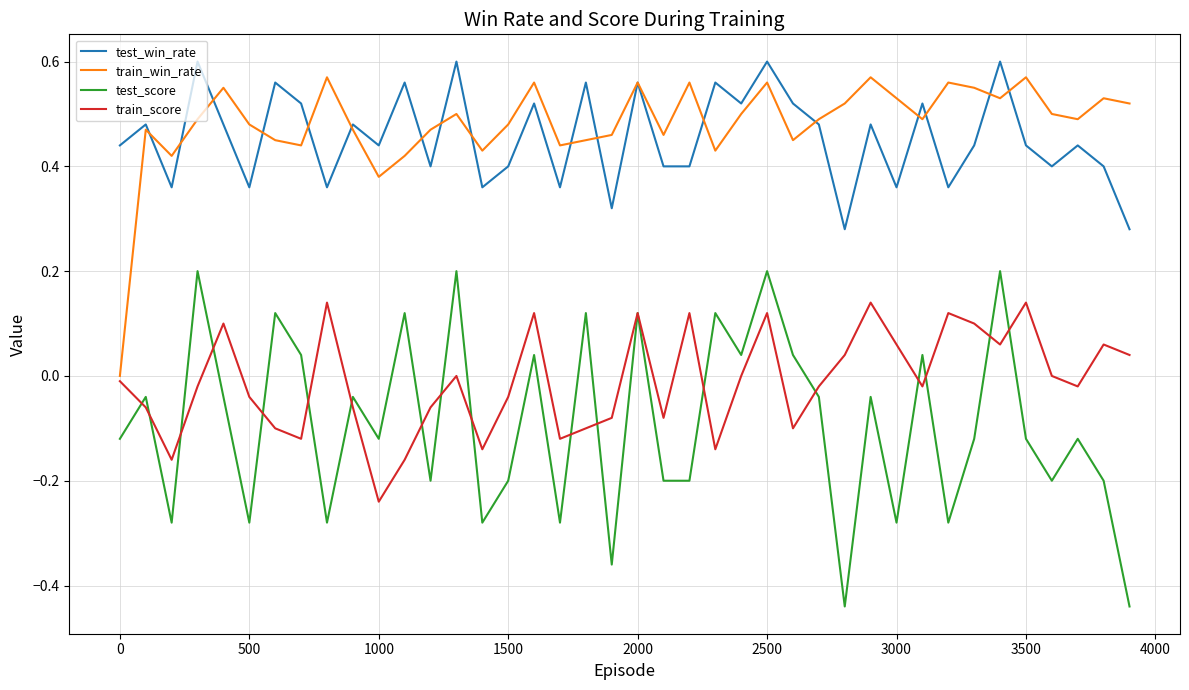

True or false: test_win_rate and train_score intersect in this chart.

False